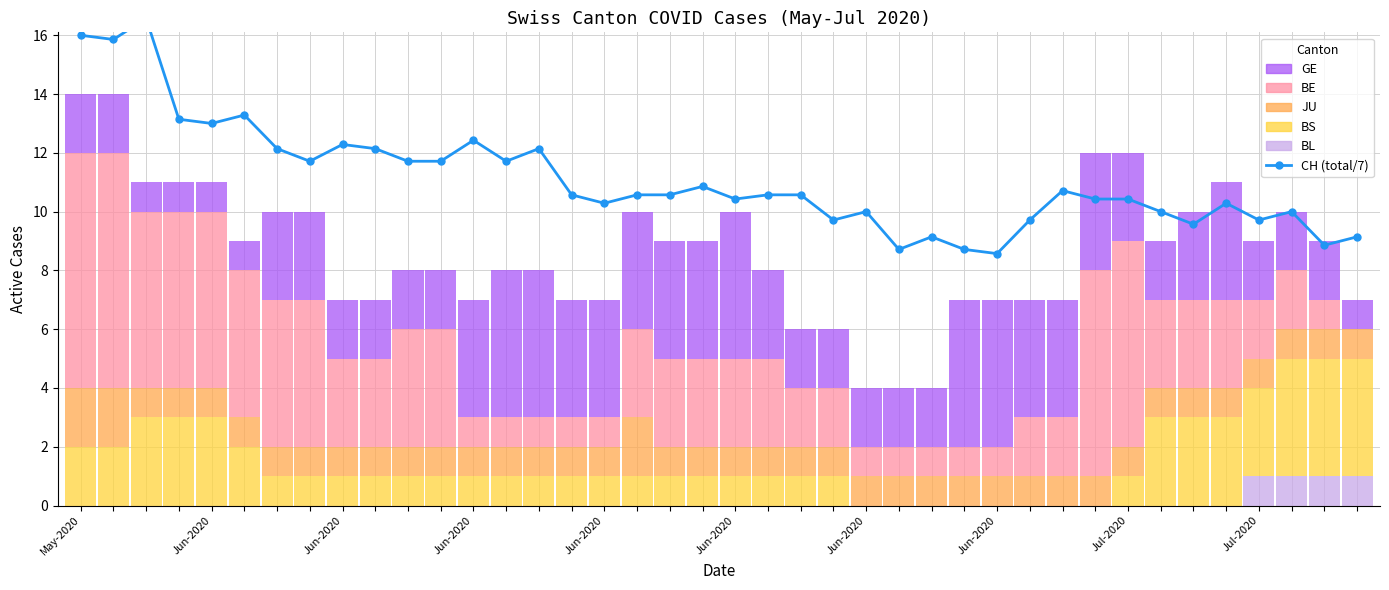

What is the sum of all CH (total/7) values?

444.0